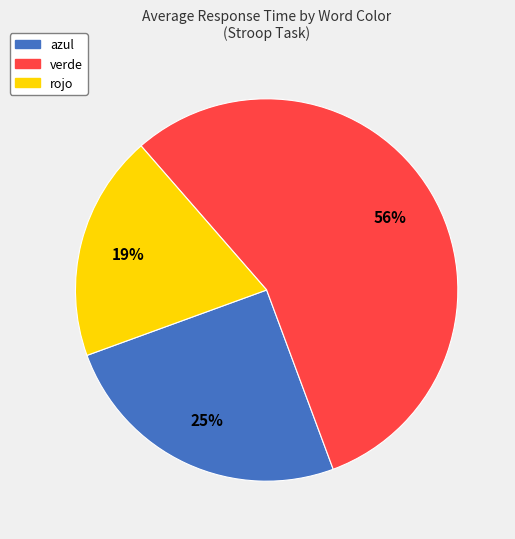

To the nearest percent, what percentage of the pie is rojo?

19%